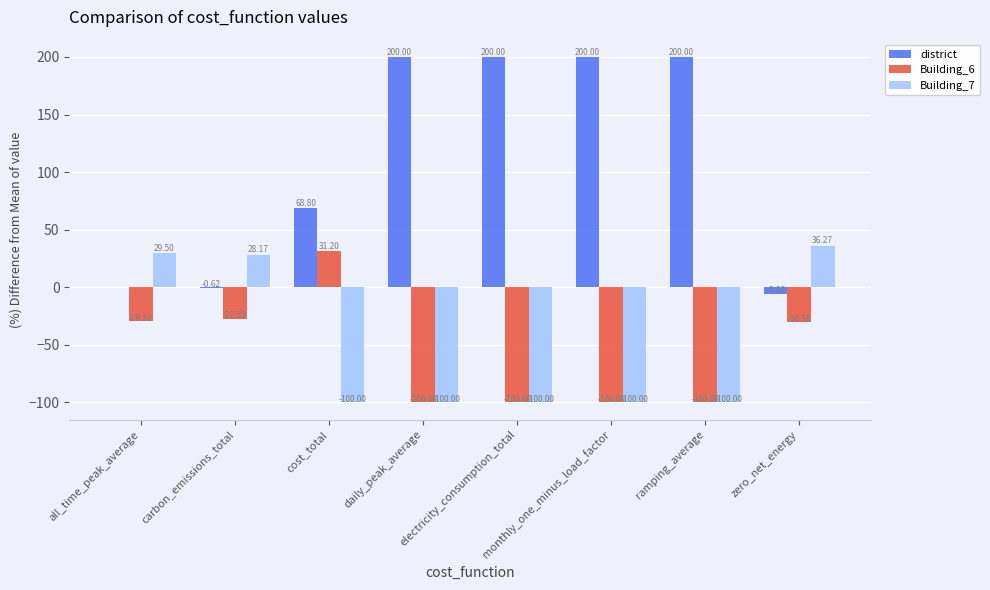

Which series has the largest total across all categories?

district